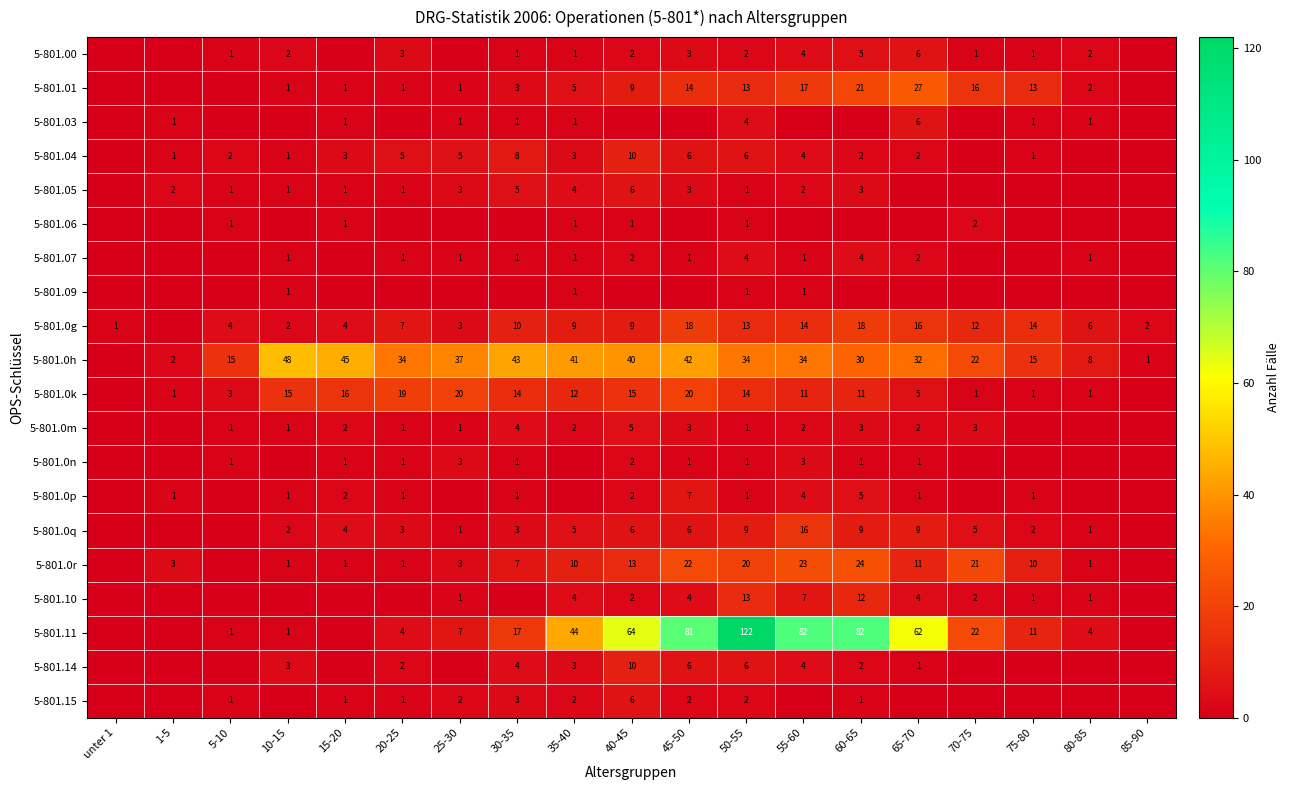

Is the value of 5-801.00 at 55-60 greater than the value of 5-801.03 at 35-40?

Yes